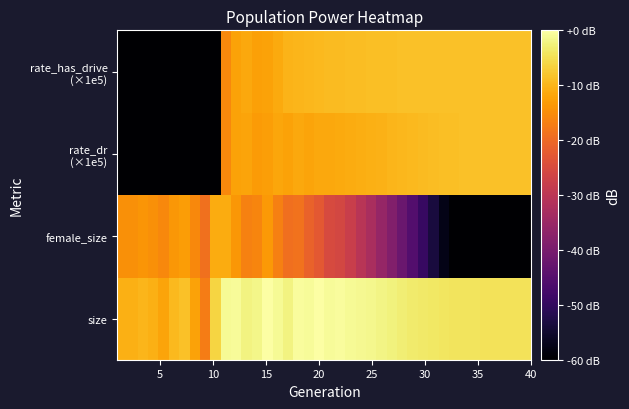

How many data points does each series have?

40